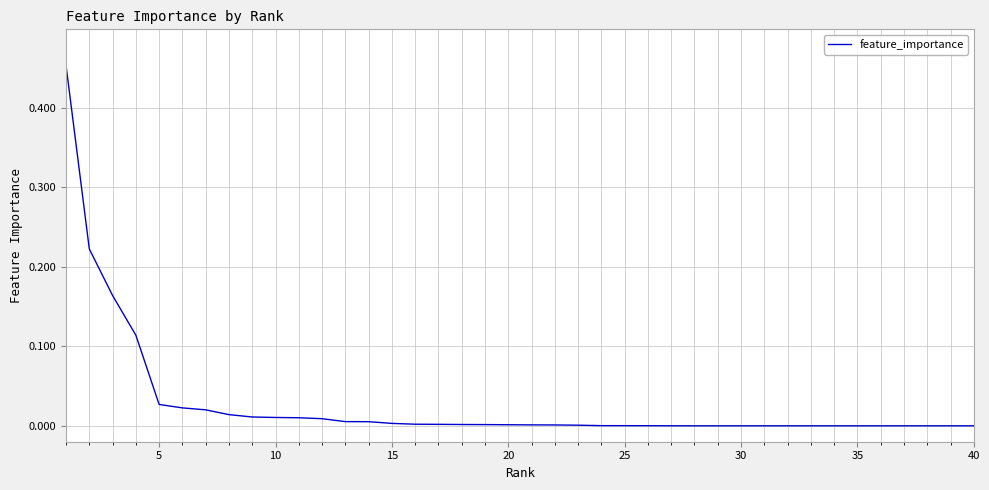

Does the chart display data point markers on the line(s)?

No